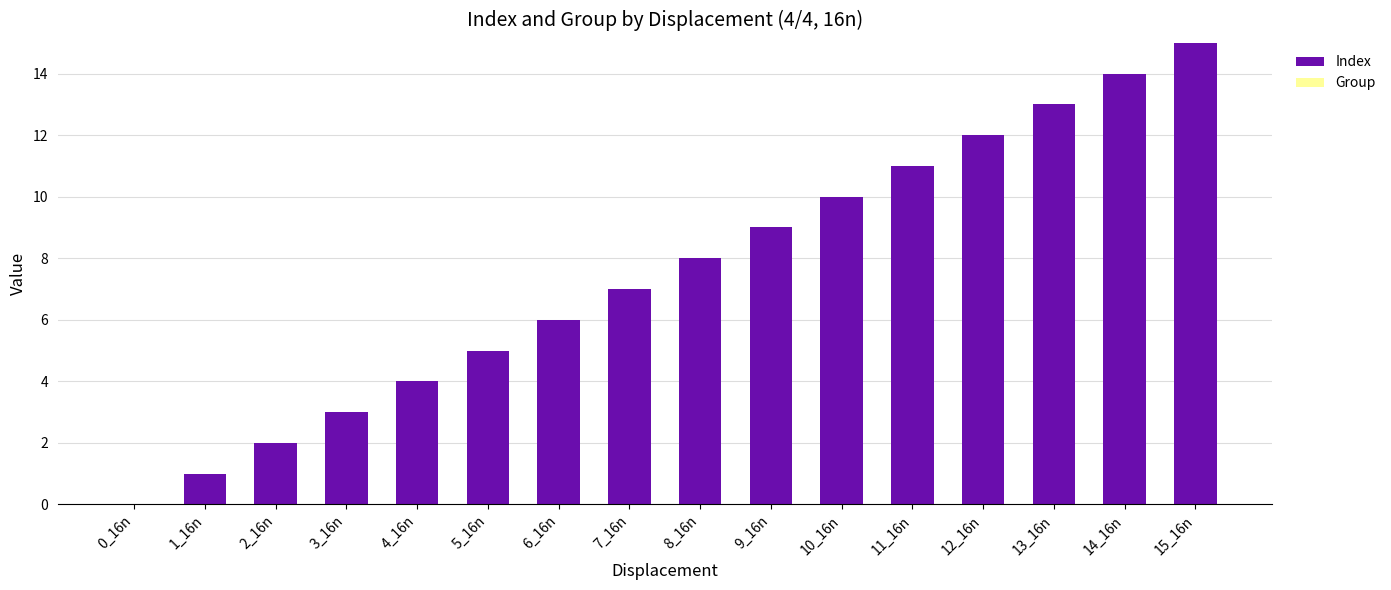

What is the sum of all values?

120